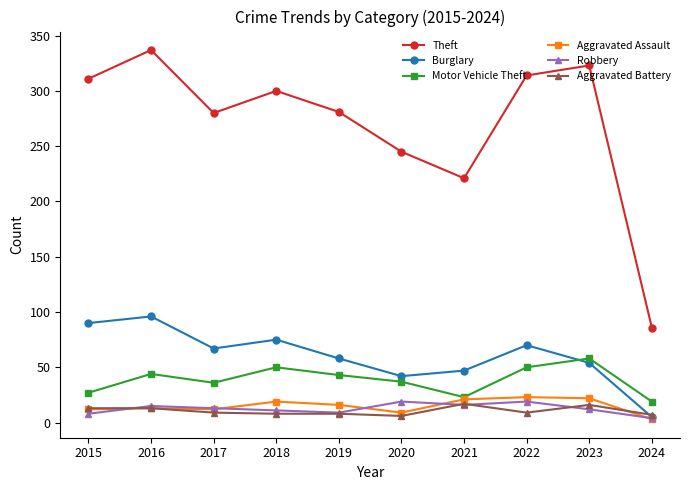

Where is Burglary nearest to the value 50?

2021